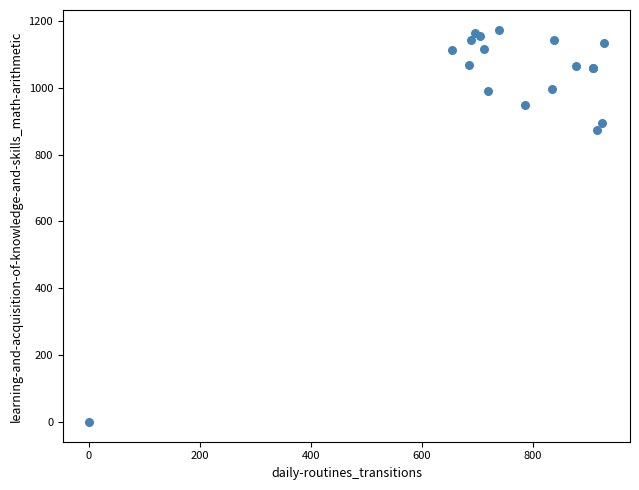

What Y value in the scatter plot is closest to 586?

873.3